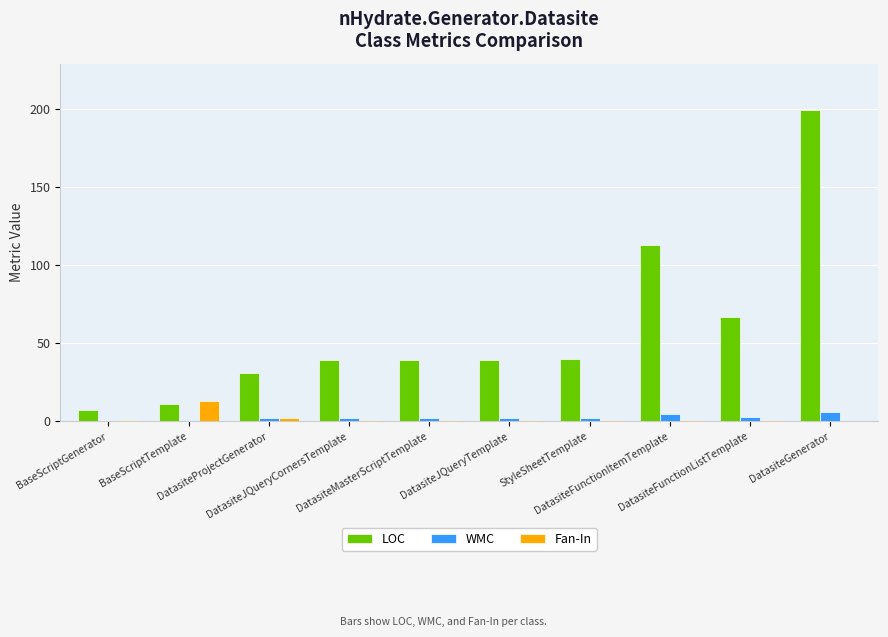

What is the maximum value for WMC?

6